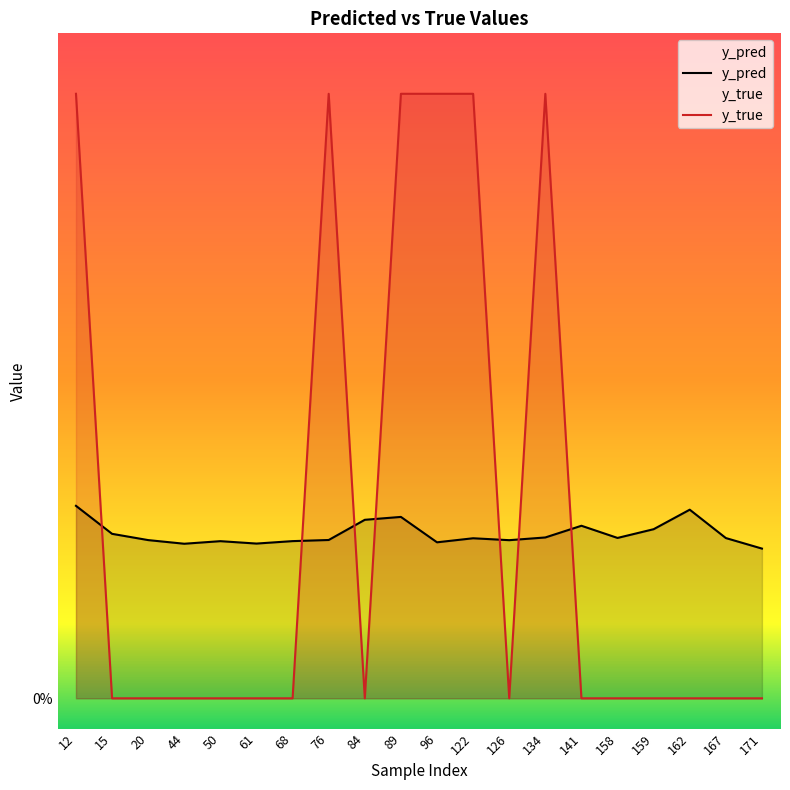

The value of y_pred at 44 is 0.3. True or false?

True